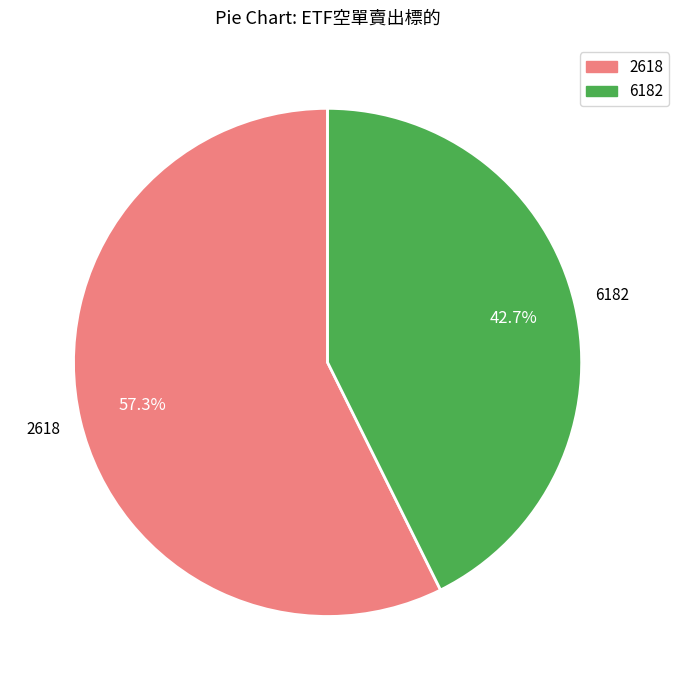

To the nearest percent, what percentage of the pie is 2618?

57%